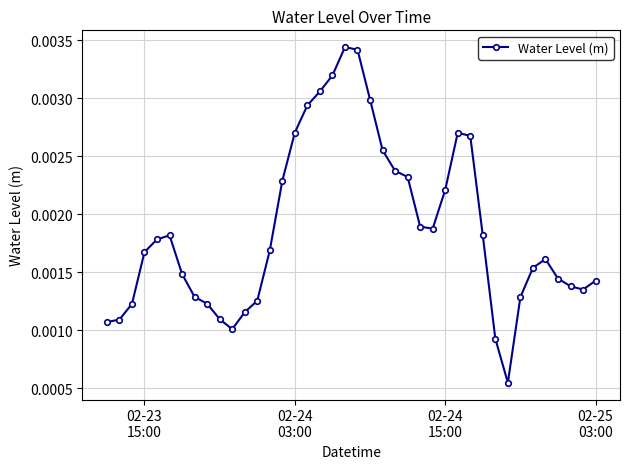

How many values are between 0 and 1?

40